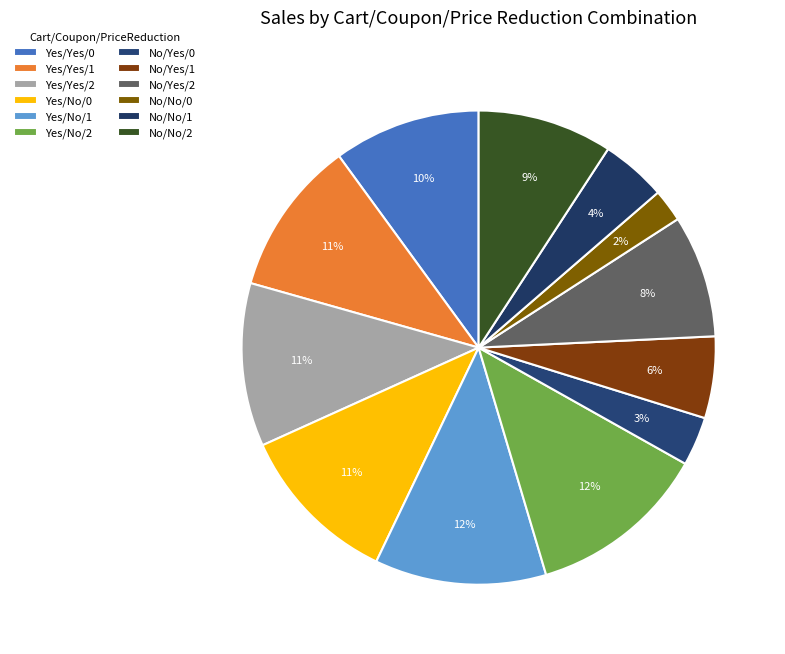

What is the smallest slice in the pie chart?

No/No/0